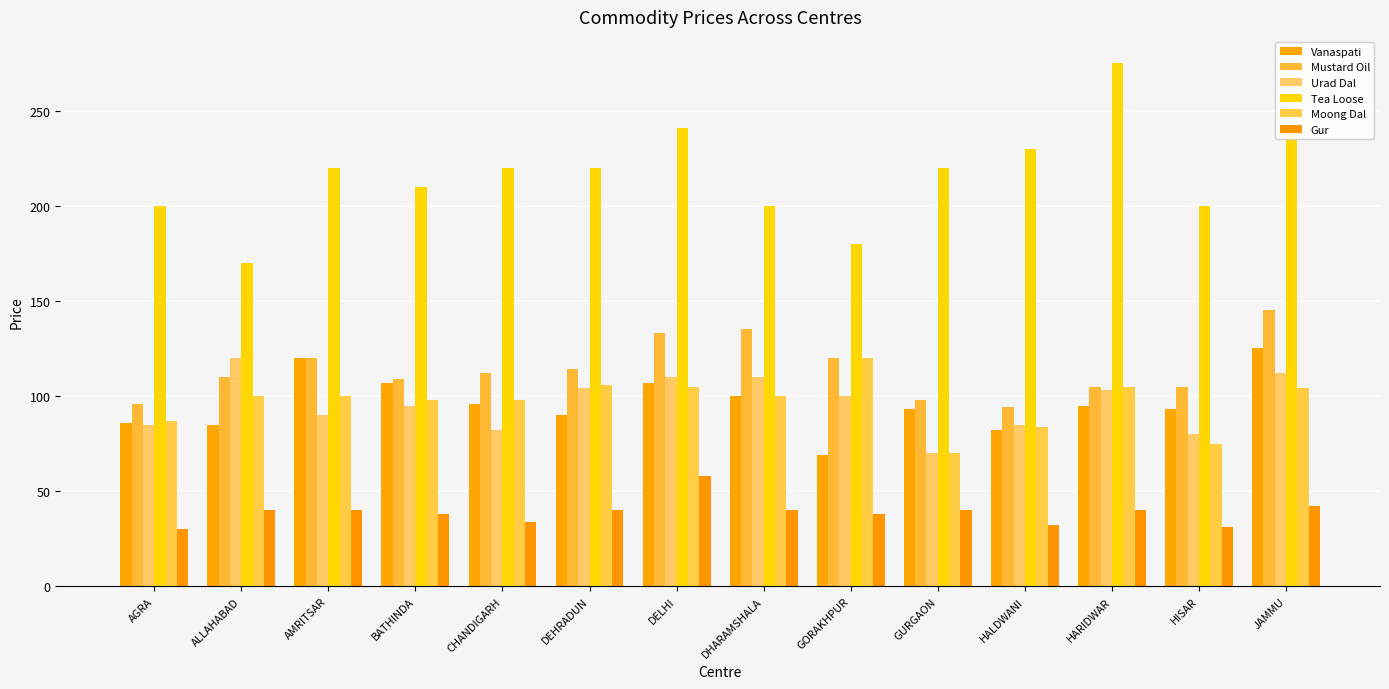

How many bars are there in each group?

6